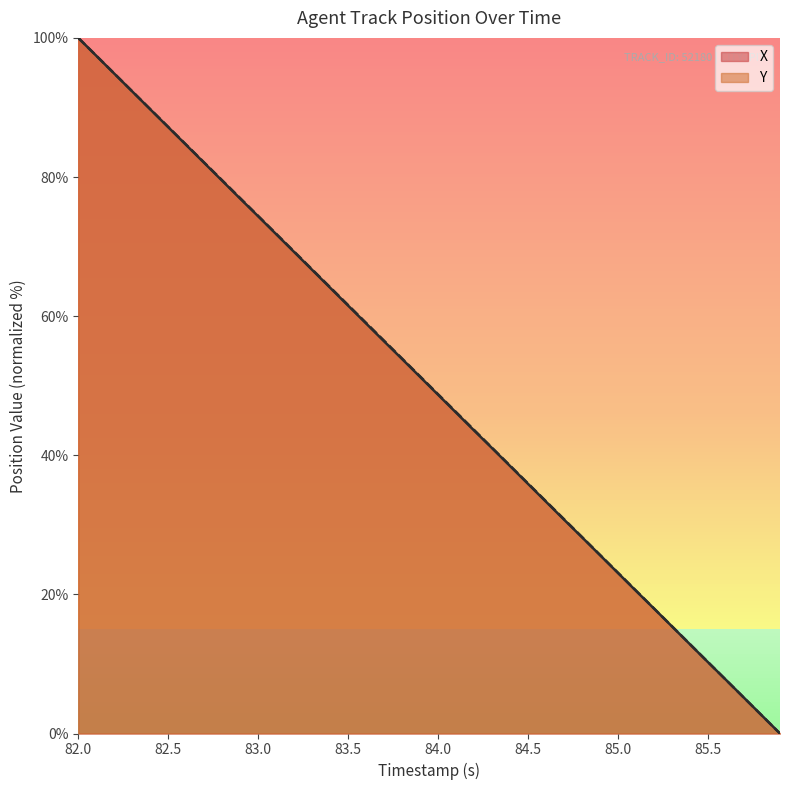

The value of X at 83.5 is 104.6. True or false?

False